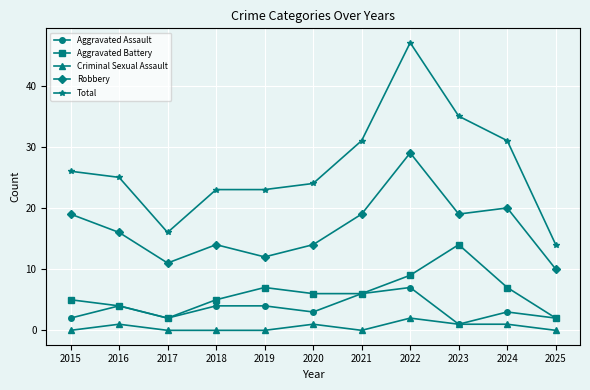

Reading left to right, extract all data points from this chart.

Aggravated Assault: 2	4	2	4	4	3	6	7	1	3	2
Aggravated Battery: 5	4	2	5	7	6	6	9	14	7	2
Criminal Sexual Assault: 0	1	0	0	0	1	0	2	1	1	0
Robbery: 19	16	11	14	12	14	19	29	19	20	10
Total: 26	25	16	23	23	24	31	47	35	31	14